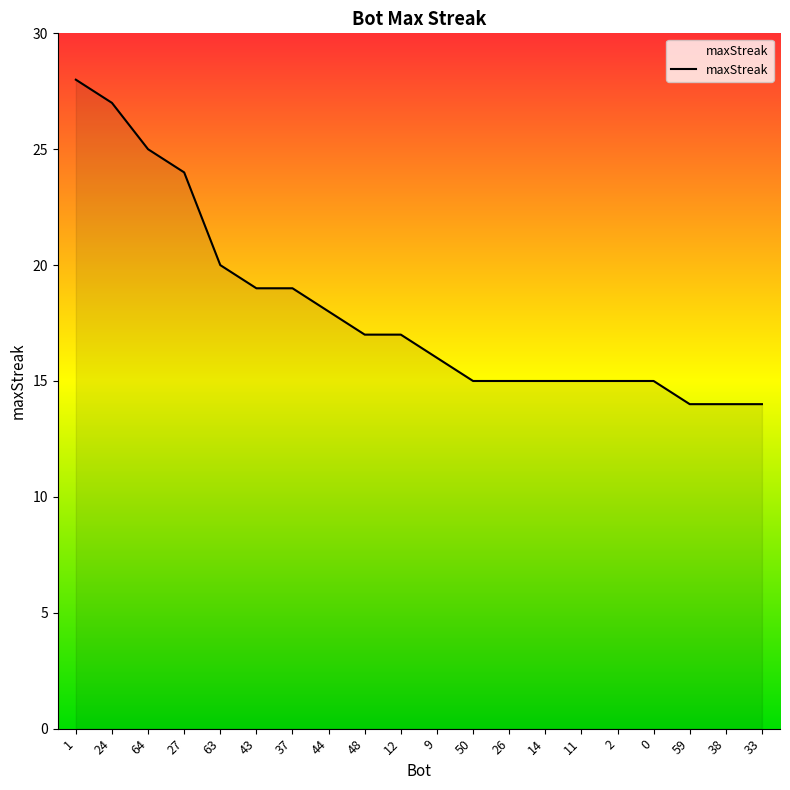

Reading left to right, transcribe all the data shown in this chart.

1=28	24=27	64=25	27=24	63=20	43=19	37=19	44=18	48=17	12=17	9=16	50=15	26=15	14=15	11=15	2=15	0=15	59=14	38=14	33=14